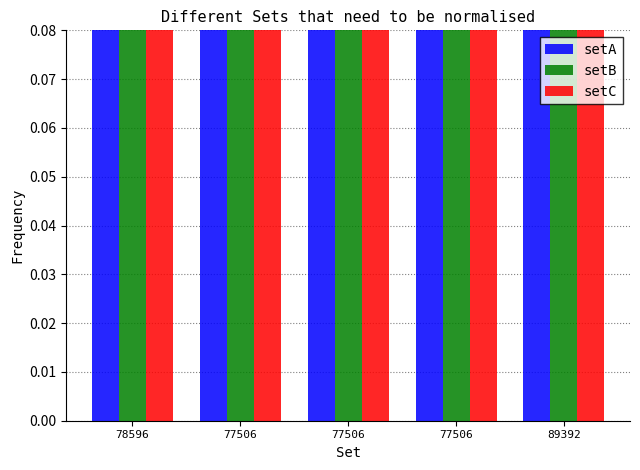

Rank the series by their maximum value, from lowest to highest.

setA, setC, setB